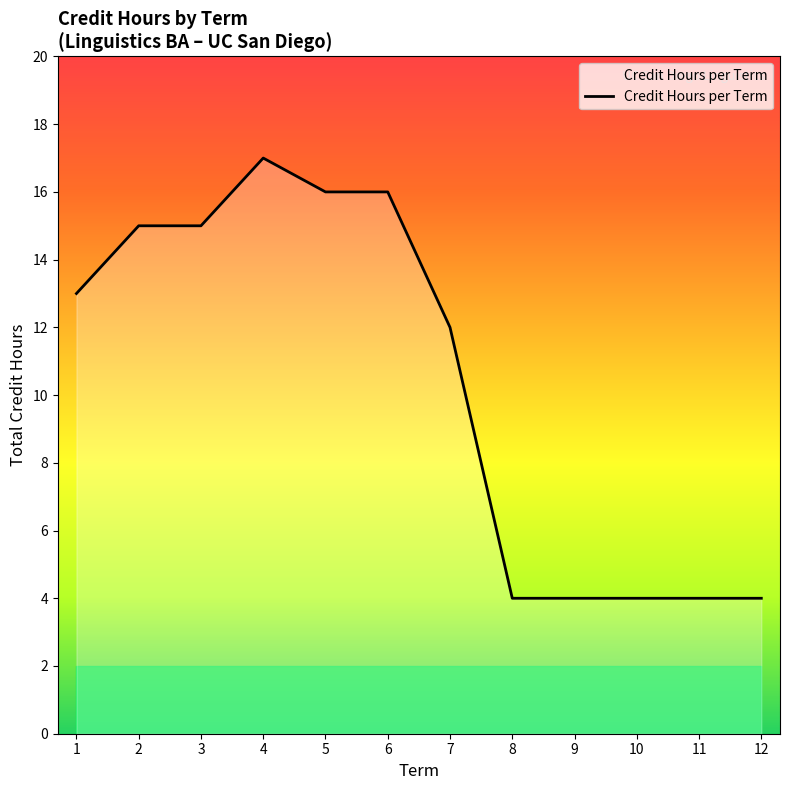

What is the minimum value shown in the chart?

4